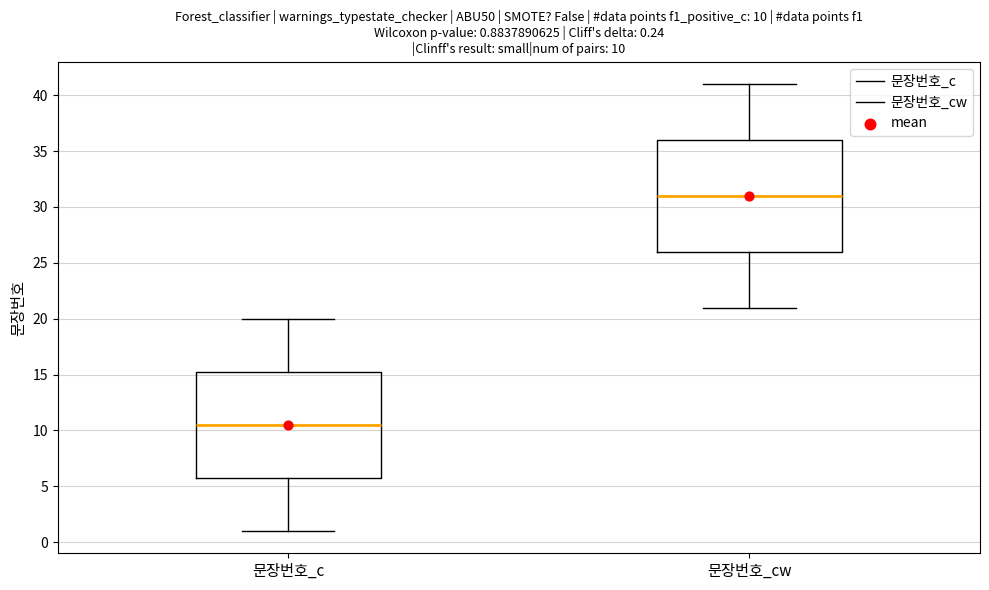

Which box is the tallest, from its lower edge to its upper edge?

문장번호_cw